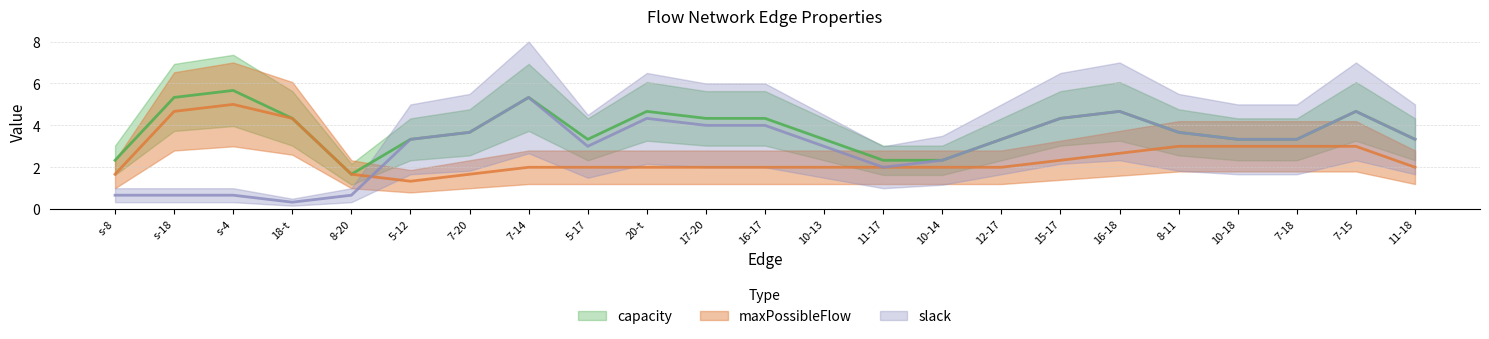

List the series in order of their overall mean, lowest first.

maxPossibleFlow, slack, capacity